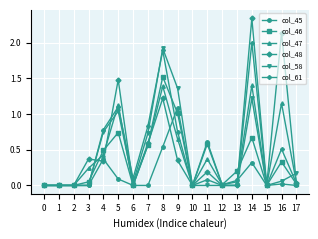

How many lines are shown in the chart?

6